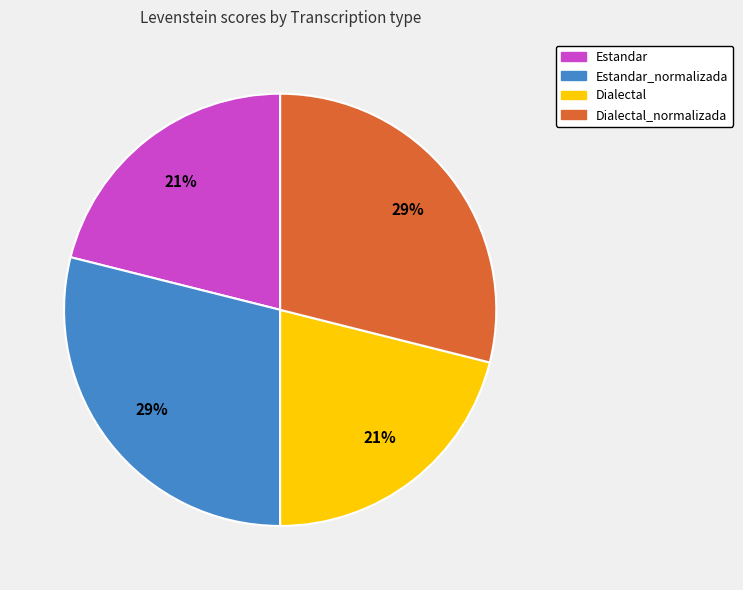

What percentage is the Dialectal slice, to the nearest percent?

21%